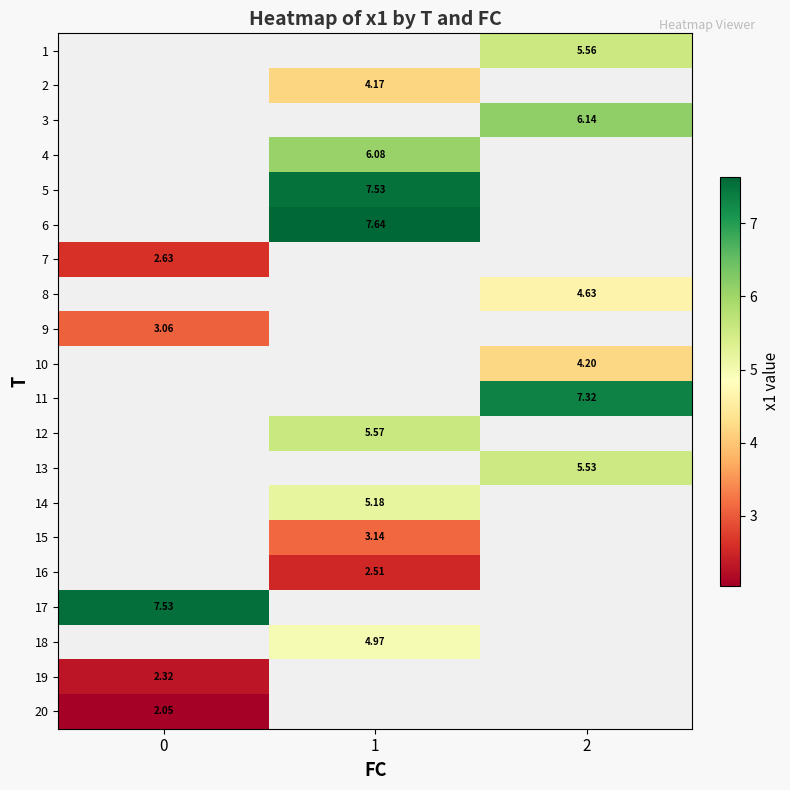

What is the maximum value shown in the chart?

7.6